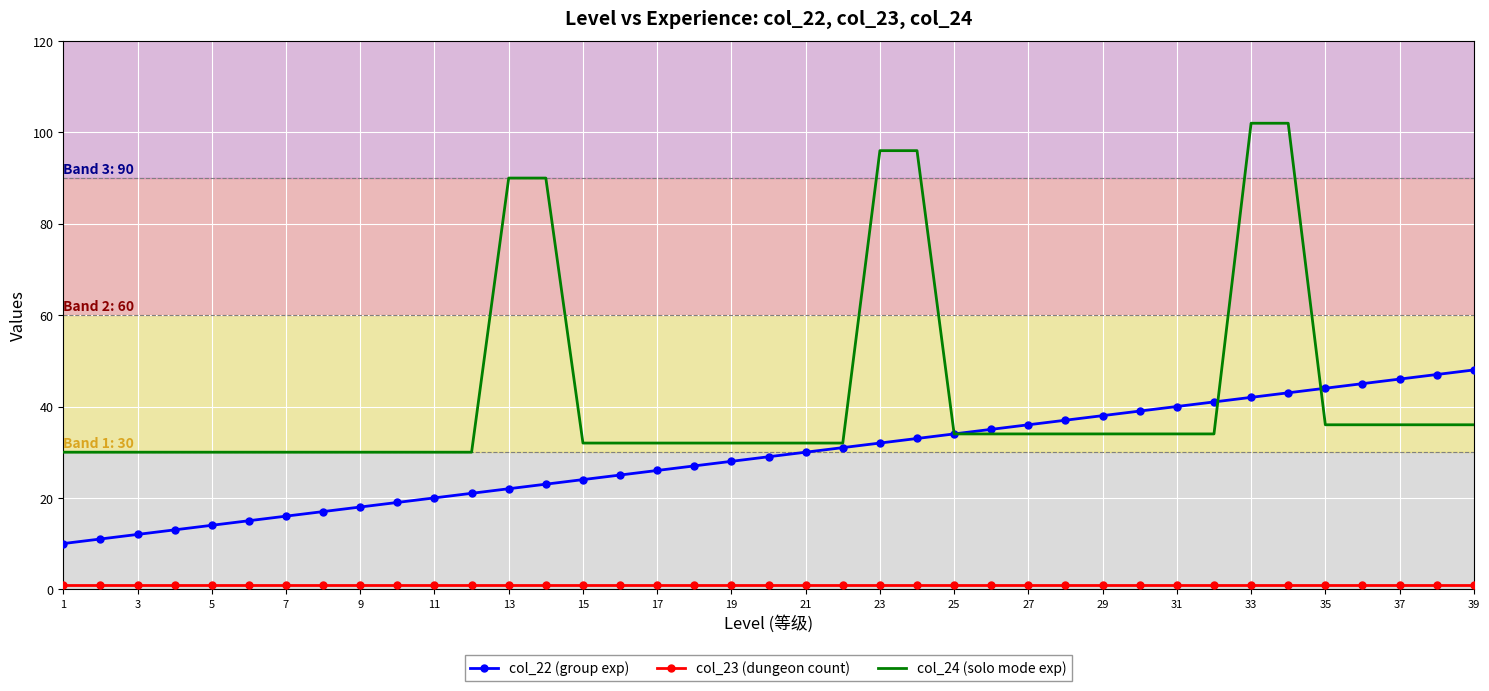

Which series has the widest spread of values?

col_24 (solo mode exp)